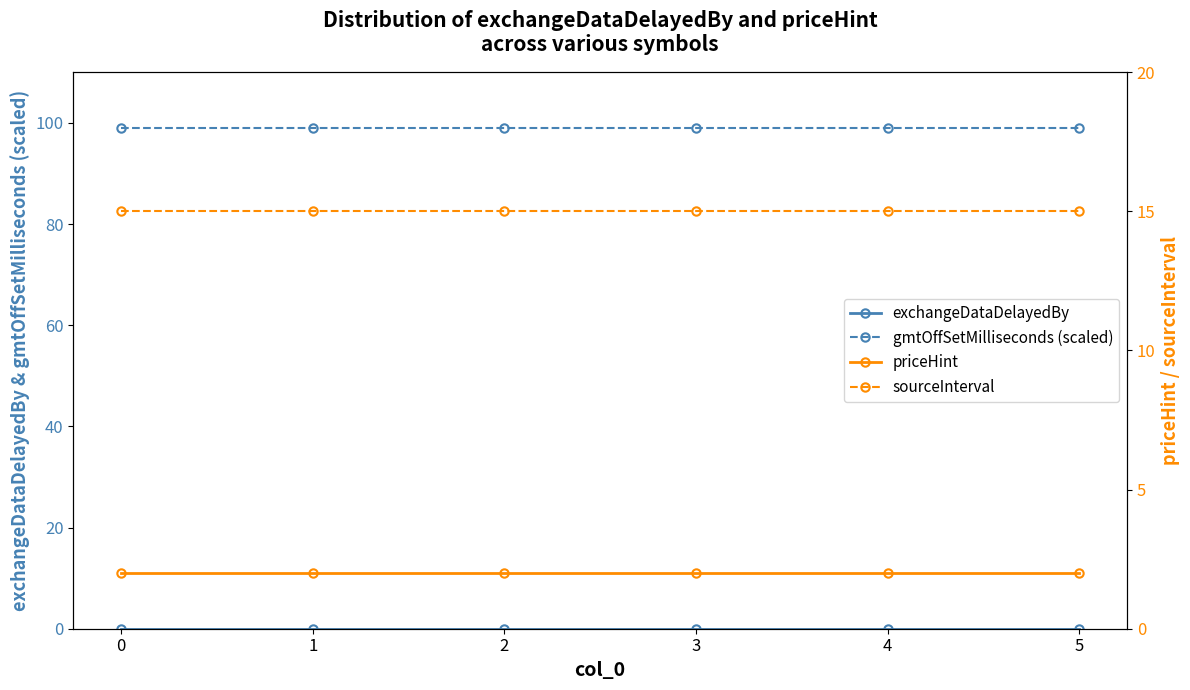

True or false: sourceInterval and exchangeDataDelayedBy cross at least once.

False